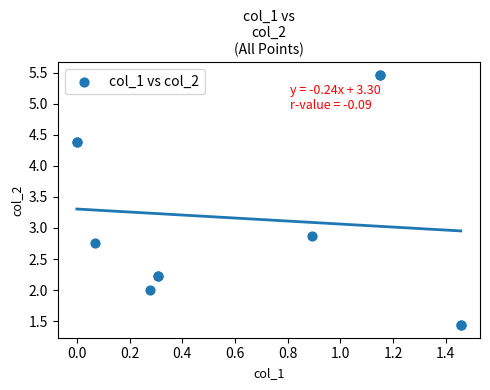

What Y value in the scatter plot is closest to 3?

2.9